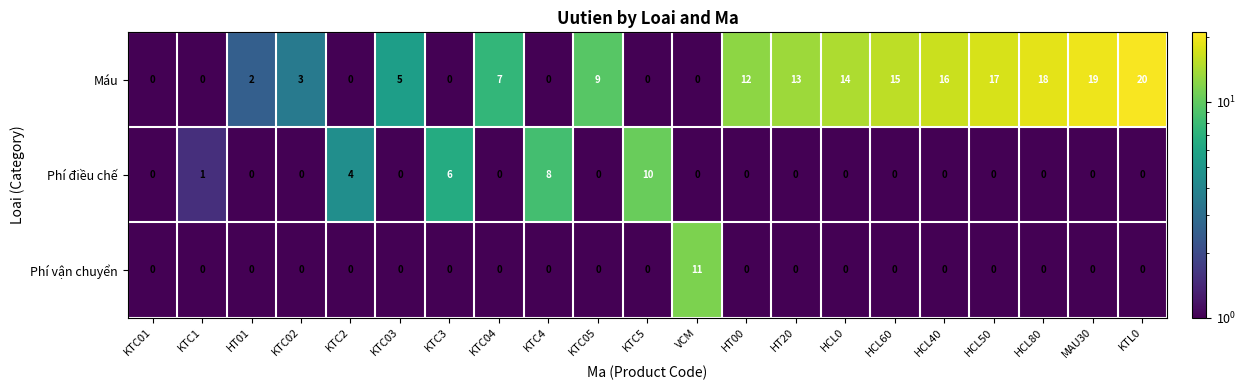

Between KTC02 and KTC05, which series saw the biggest shift?

Máu